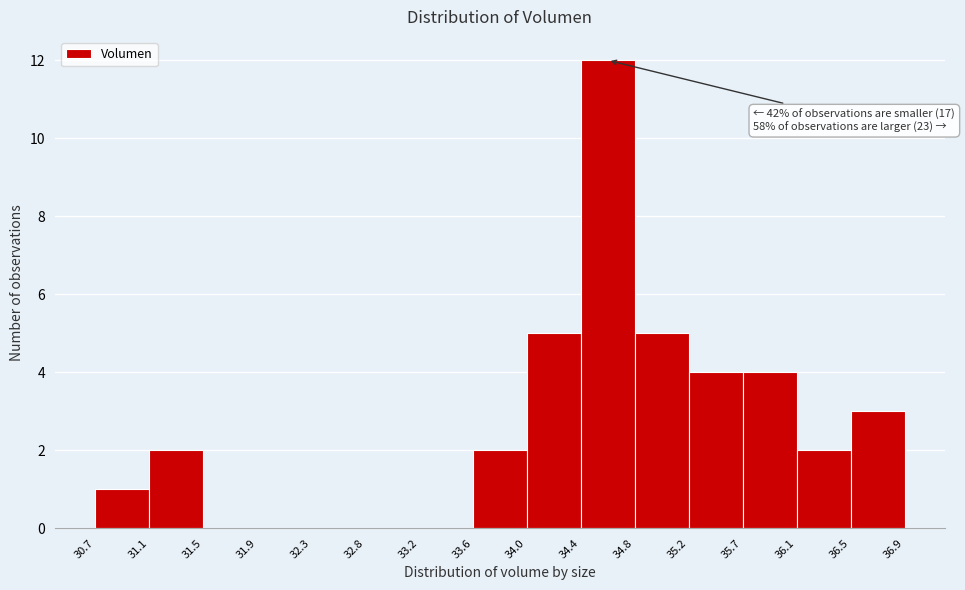

Which range on the x-axis has the tallest bar?

34.4 to 34.8